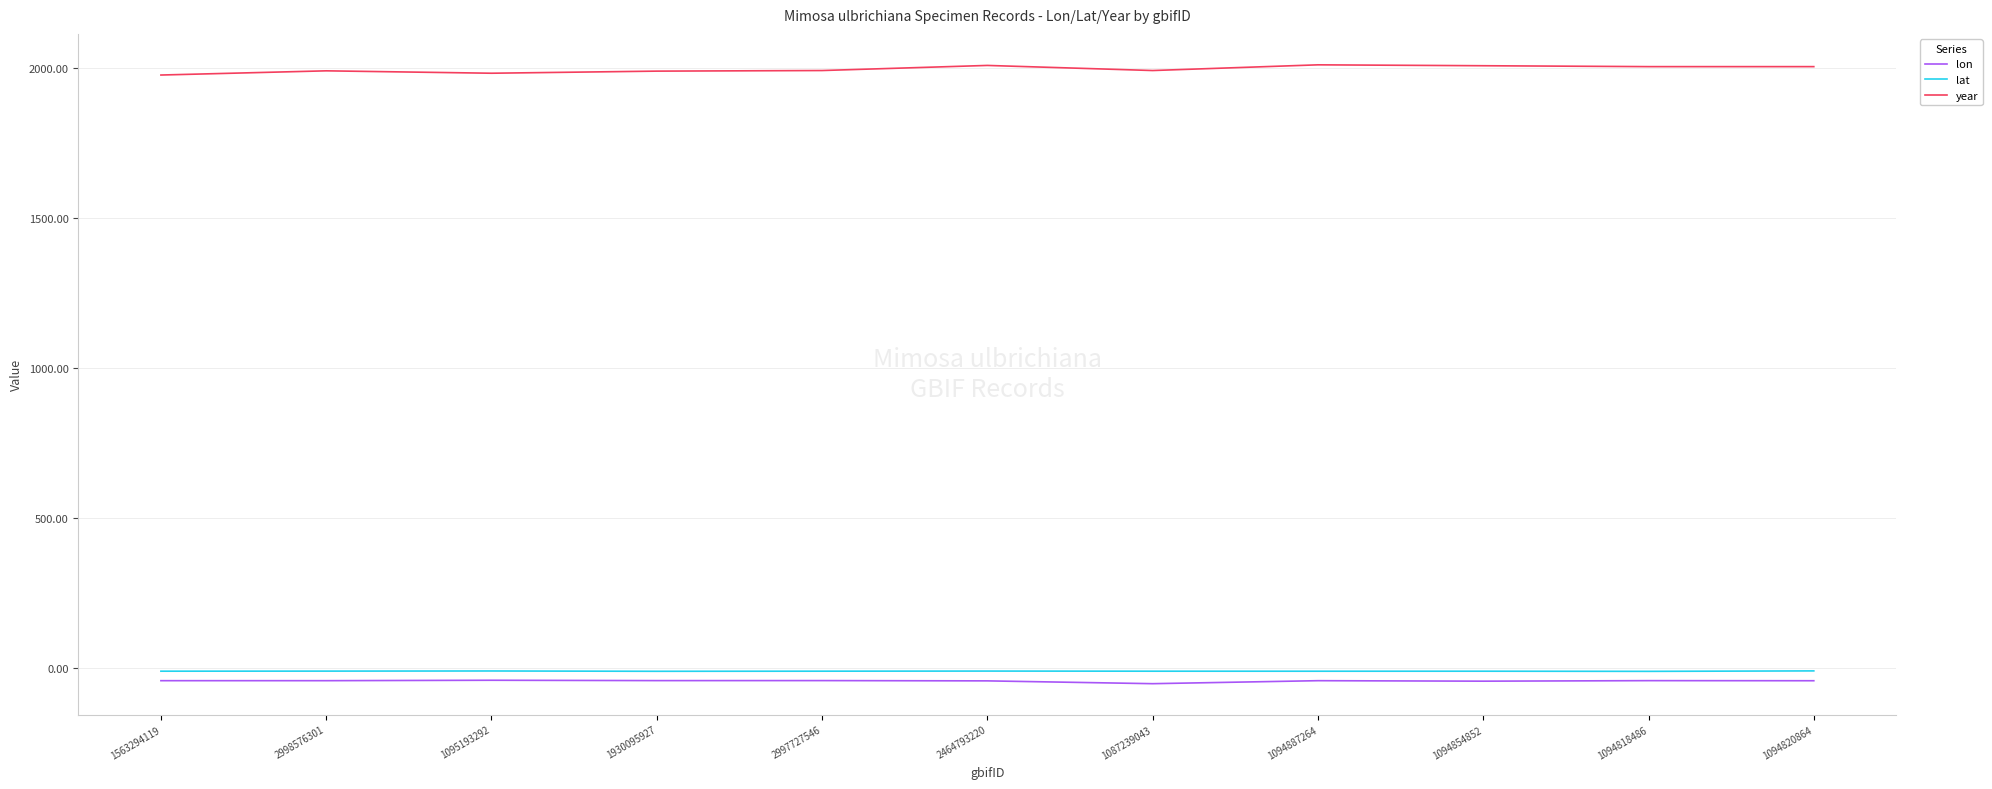

What is the smallest value displayed?

-52.7